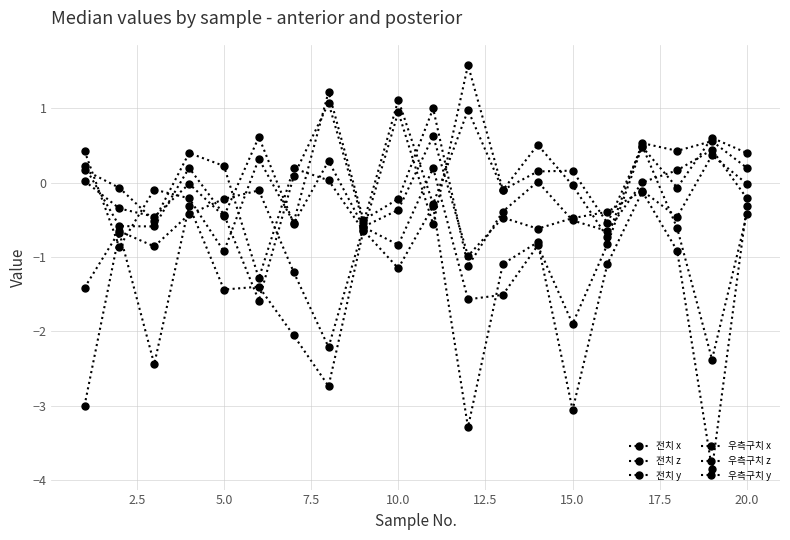

How many lines are shown in the chart?

6